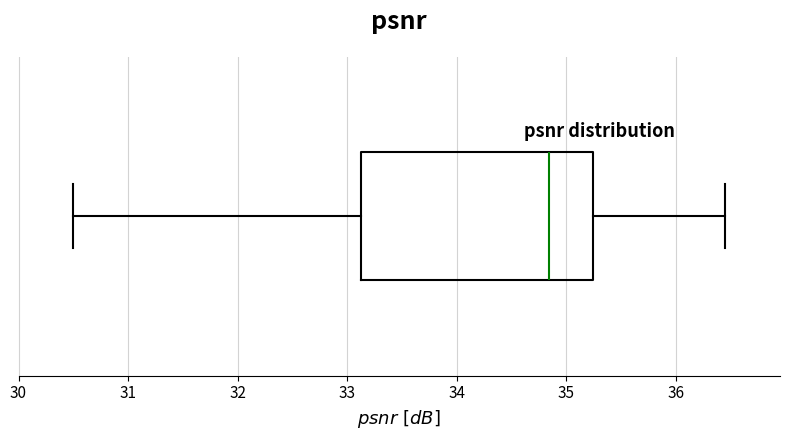

Where does the right whisker of the box end on the x-axis? The values are not printed on the chart, so give them approximately, as read against the axis.

36.4